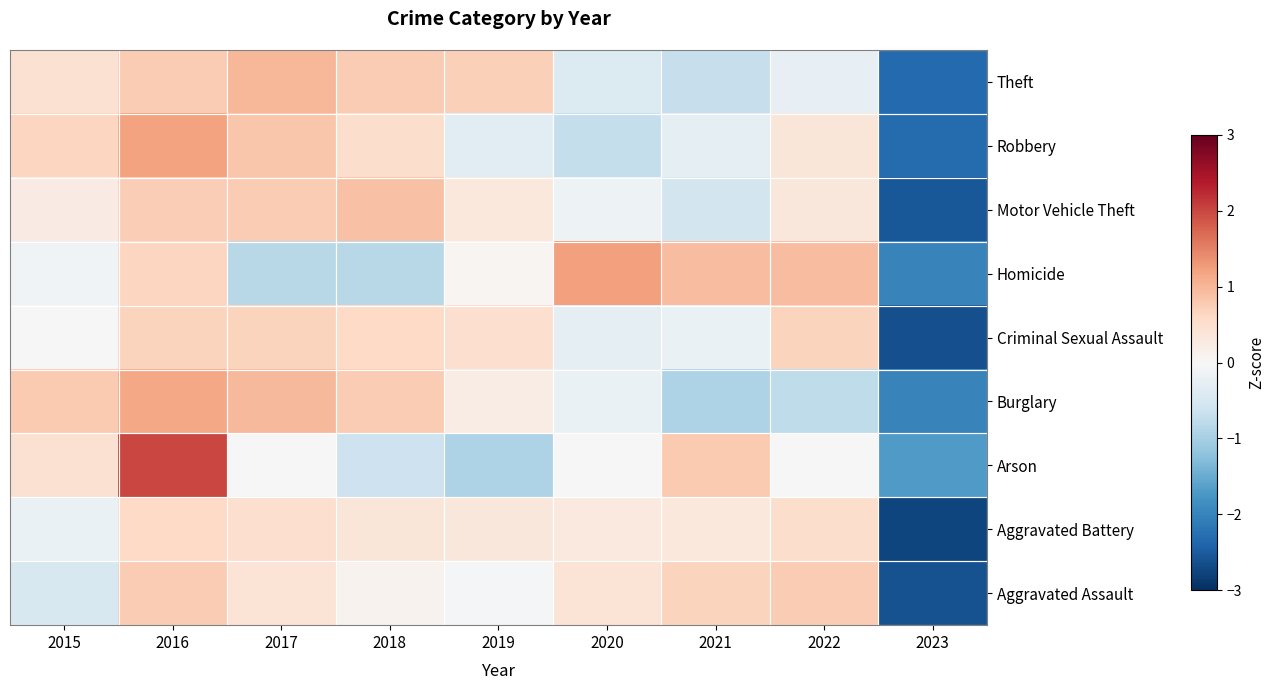

Reading left to right, extract all data points from this chart.

Aggravated Assault: 2015=-0.5	2016=0.8	2017=0.4	2018=0.1	2019=-0.0	2020=0.4	2021=0.7	2022=0.8	2023=-2.6
Aggravated Battery: 2015=-0.2	2016=0.6	2017=0.5	2018=0.4	2019=0.3	2020=0.3	2021=0.3	2022=0.5	2023=-2.8
Arson: 2015=0.5	2016=2.0	2017=0.0	2018=-0.6	2019=-0.9	2020=0.0	2021=0.8	2022=0.0	2023=-1.7
Burglary: 2015=0.8	2016=1.2	2017=1.0	2018=0.8	2019=0.2	2020=-0.2	2021=-0.9	2022=-0.8	2023=-2.0
Criminal Sexual Assault: 2015=-0.0	2016=0.7	2017=0.7	2018=0.6	2019=0.5	2020=-0.3	2021=-0.2	2022=0.7	2023=-2.6
Homicide: 2015=-0.1	2016=0.6	2017=-0.8	2018=-0.8	2019=0.0	2020=1.2	2021=0.9	2022=0.9	2023=-2.0
Motor Vehicle Theft: 2015=0.2	2016=0.7	2017=0.8	2018=0.9	2019=0.3	2020=-0.2	2021=-0.6	2022=0.4	2023=-2.5
Robbery: 2015=0.7	2016=1.2	2017=0.8	2018=0.5	2019=-0.3	2020=-0.7	2021=-0.3	2022=0.4	2023=-2.3
Theft: 2015=0.4	2016=0.8	2017=1.0	2018=0.8	2019=0.7	2020=-0.4	2021=-0.7	2022=-0.3	2023=-2.3